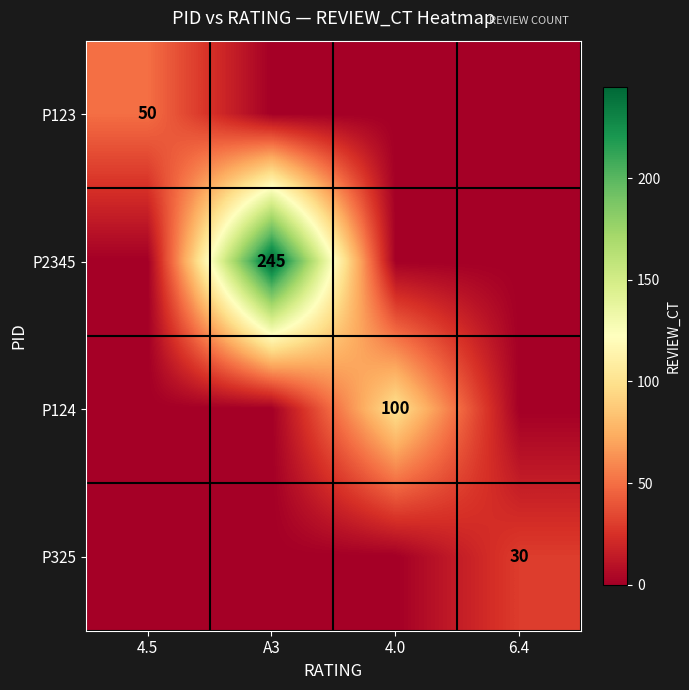

The P123 series shows 23 at 4.5. True or false?

False